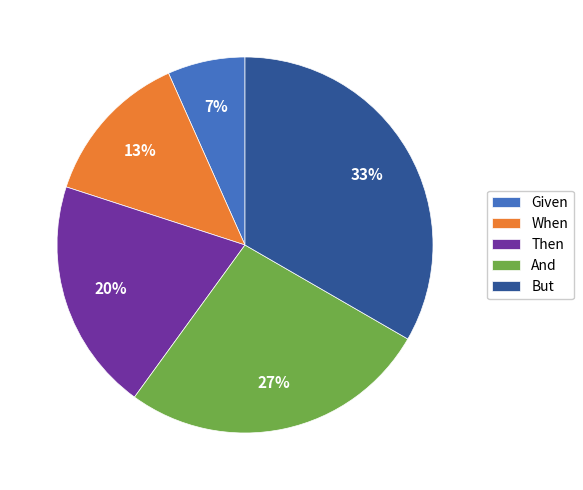

Which has a higher value, Then or And?

And